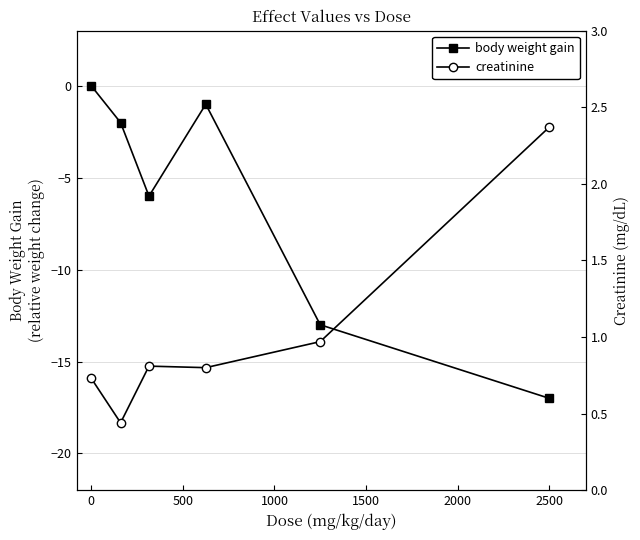

How many interior local peaks does the body weight gain series have?

1